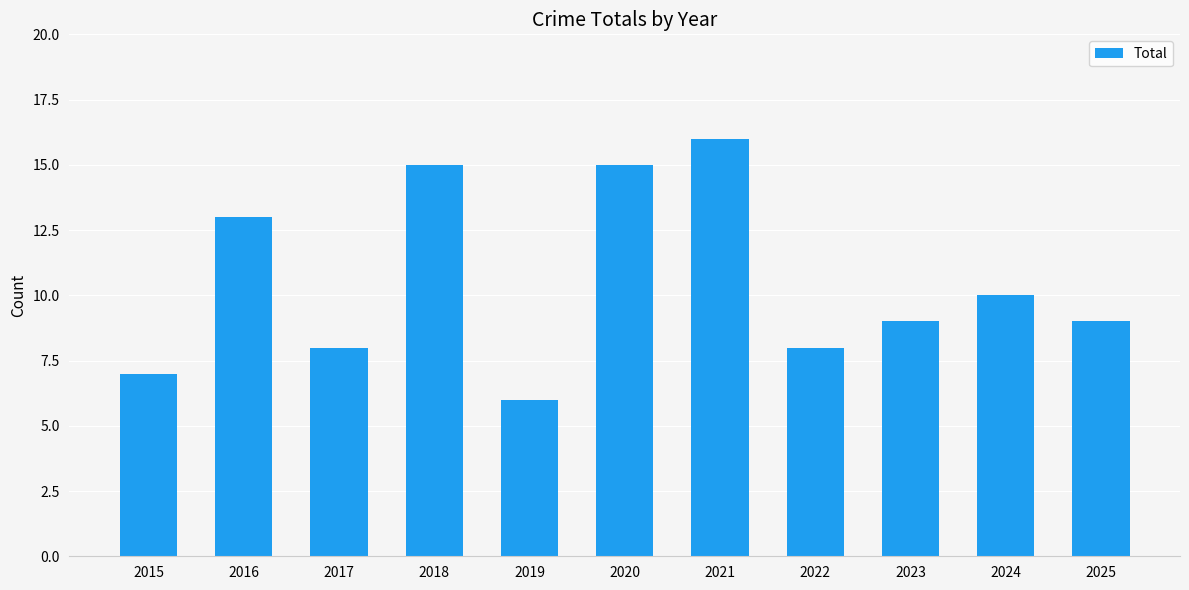

What is the greatest value displayed?

16